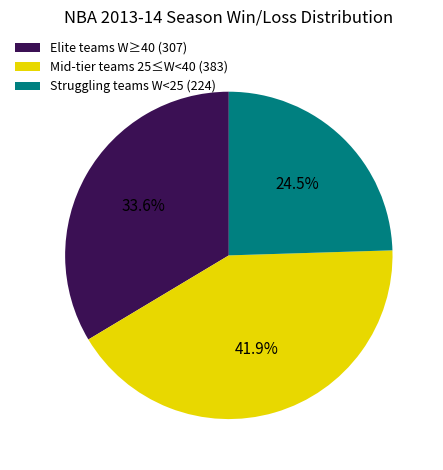

How many slices are in this pie chart?

3